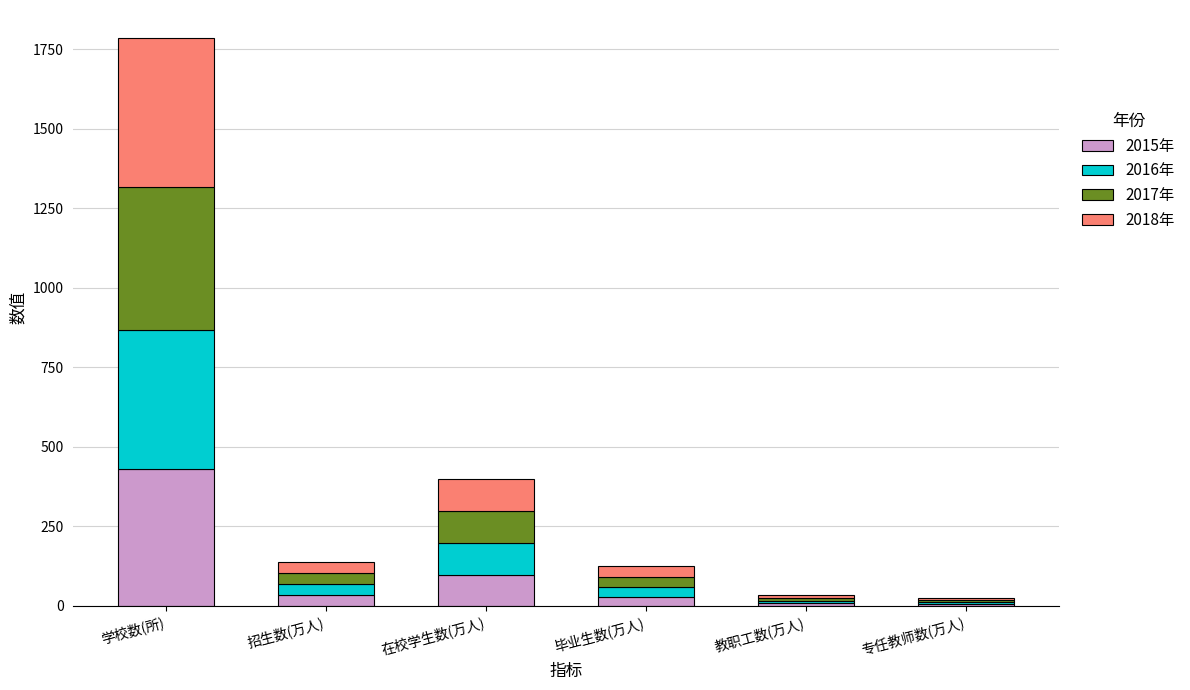

At which category is the sum across all series the highest?

学校数(所)